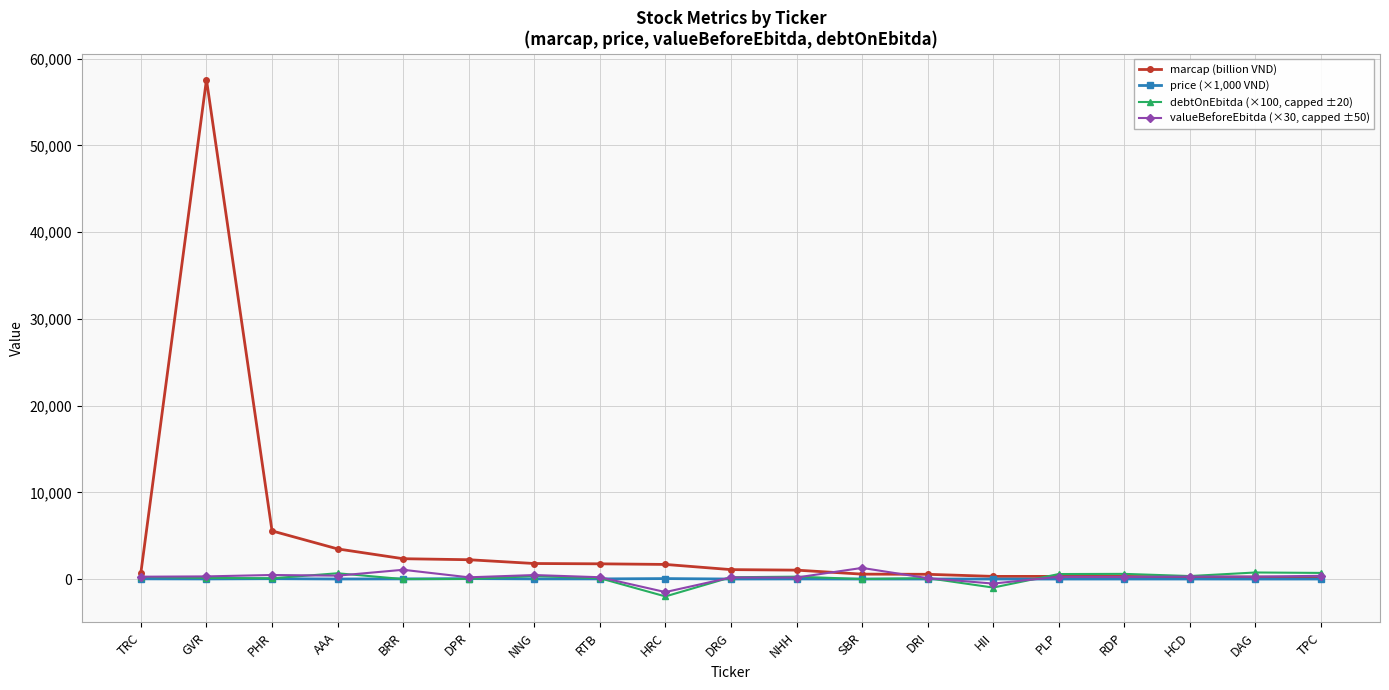

What is the difference between the second highest and second lowest values in the valueBeforeEbitda (×30, capped ±50) series?

1590.0